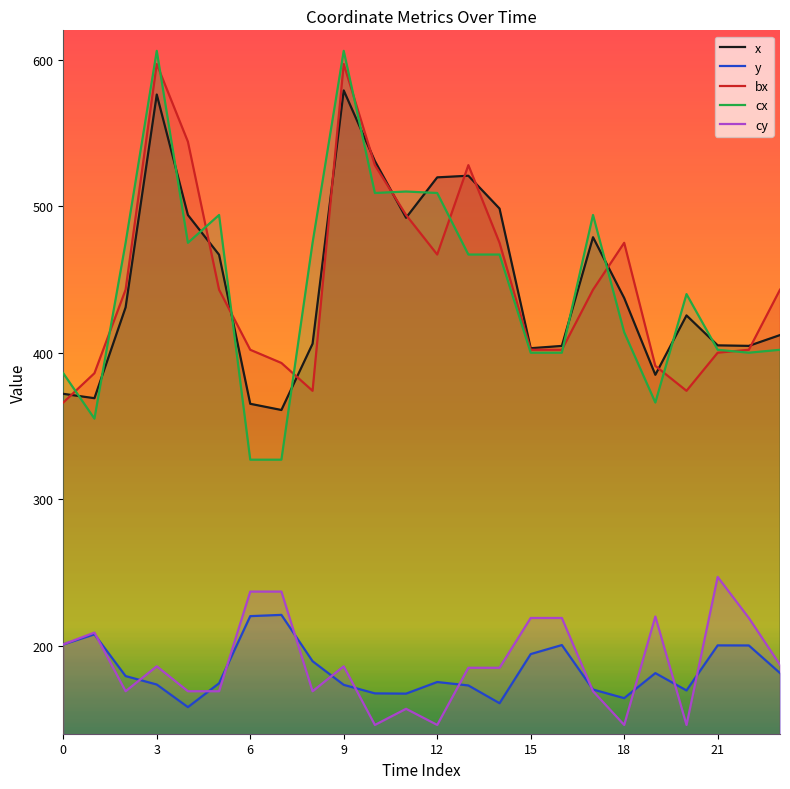

Where is the first local minimum for bx?

8